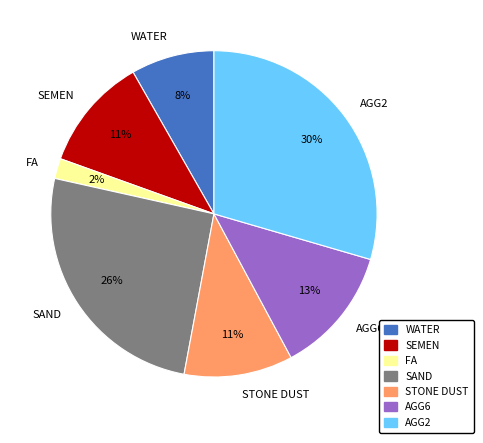

To the nearest percent, what percentage of the pie is WATER?

8%